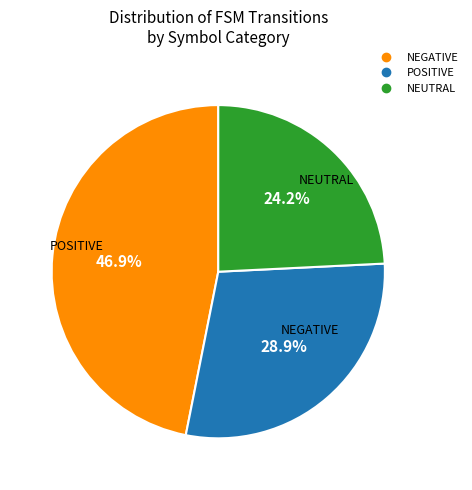

Does any single category account for the majority?

No